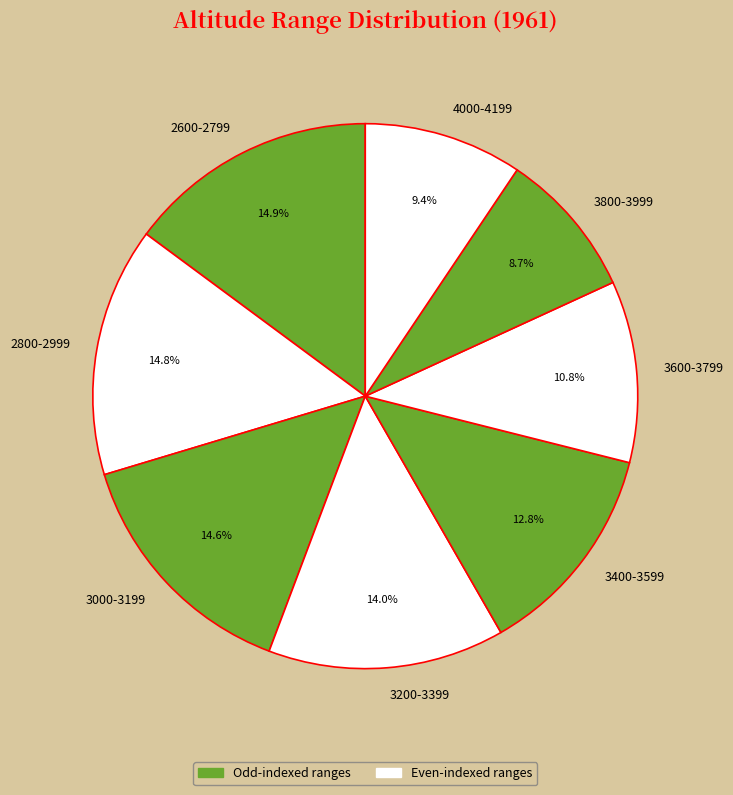

What portion of the pie excludes 3200-3399?

86.0%